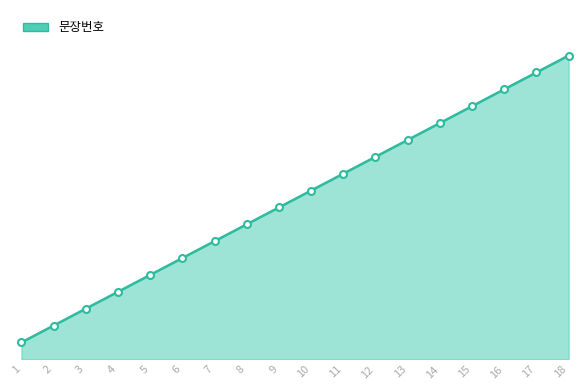

Which category has the lowest value across all series?

1